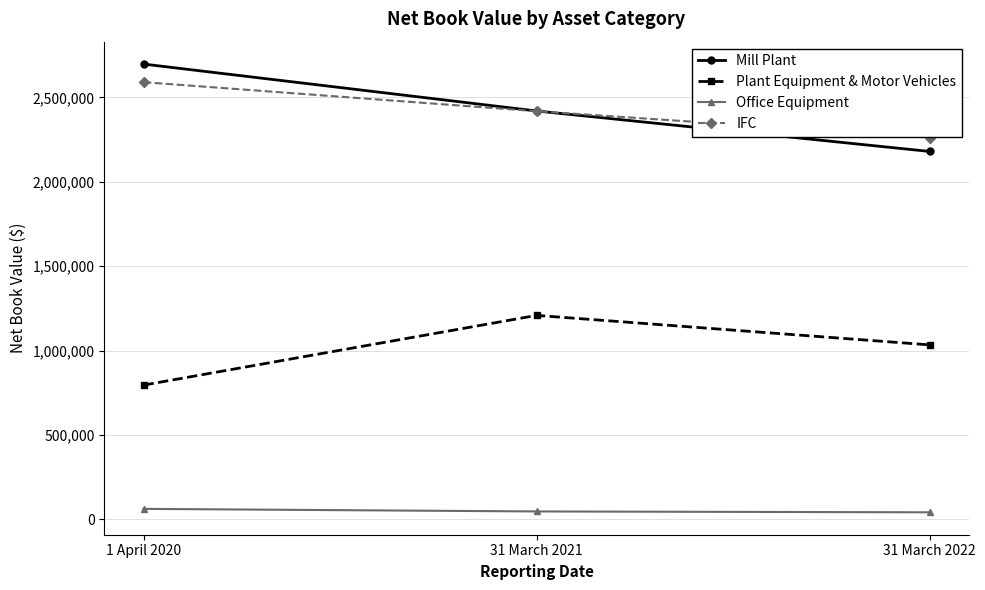

The Mill Plant series shows 2419262 at 31 March 2021. True or false?

True